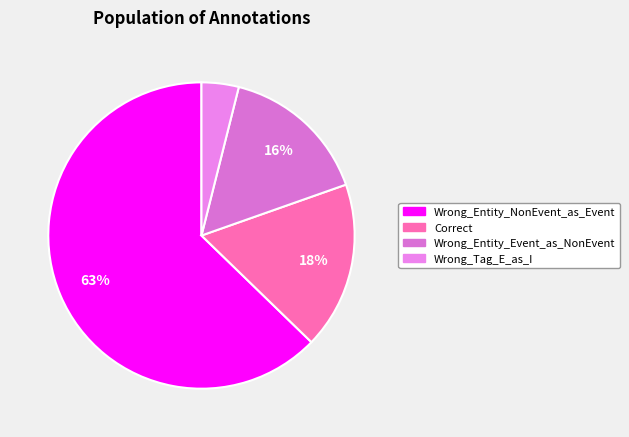

Which slice is the largest?

Wrong_Entity_NonEvent_as_Event